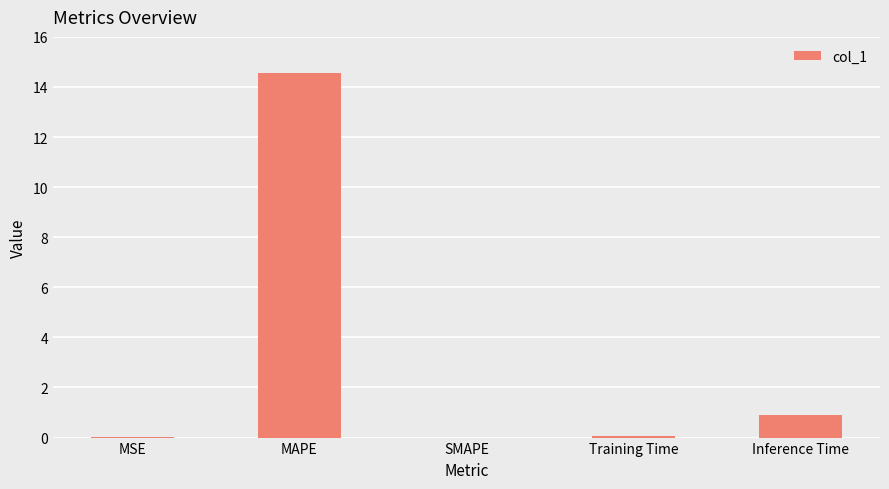

Are the bars horizontal?

No